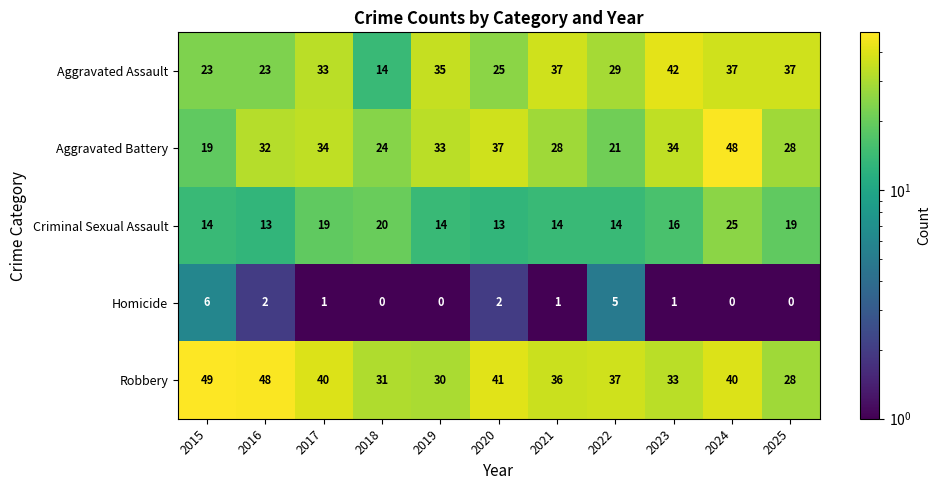

Read the Criminal Sexual Assault value at 2021, to the nearest 5.

15